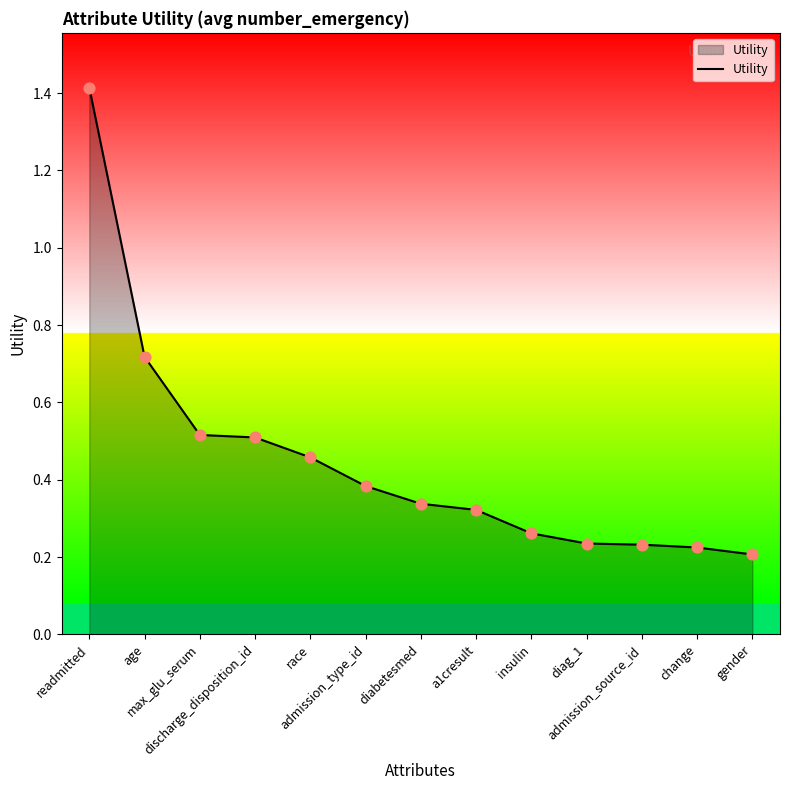

What is the change in value from max_glu_serum to race?

-0.1